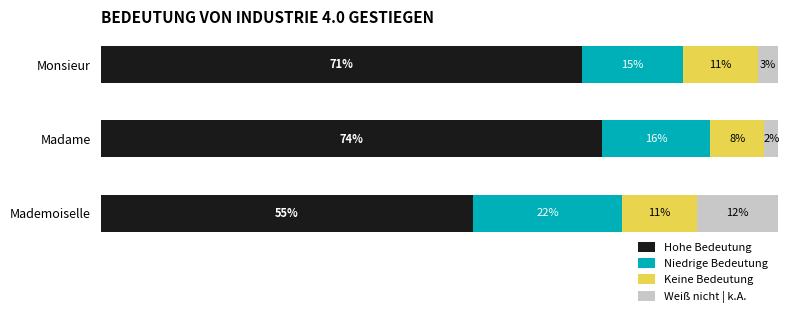

List the labels in order of Hohe Bedeutung value, largest first.

Madame, Monsieur, Mademoiselle